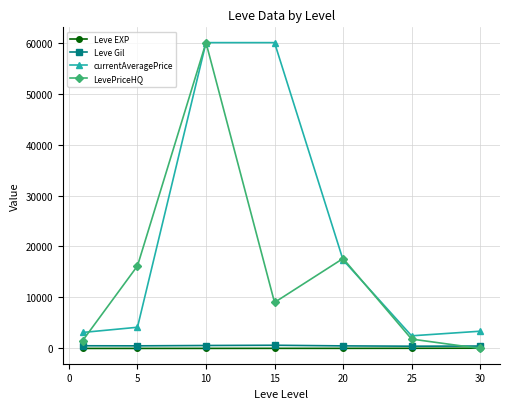

How many lines are shown in the chart?

4